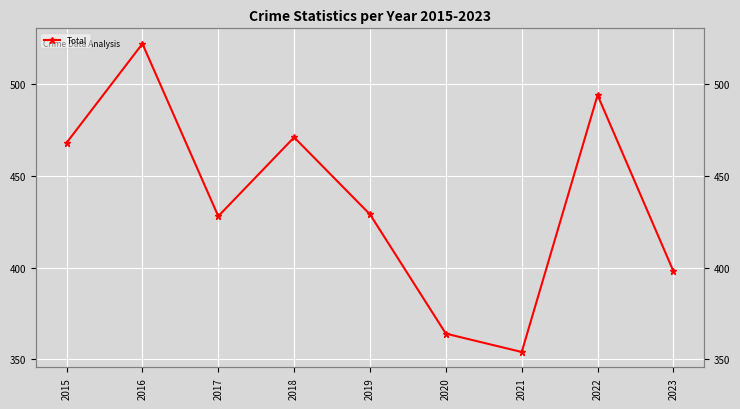

What is the greatest value displayed?

522